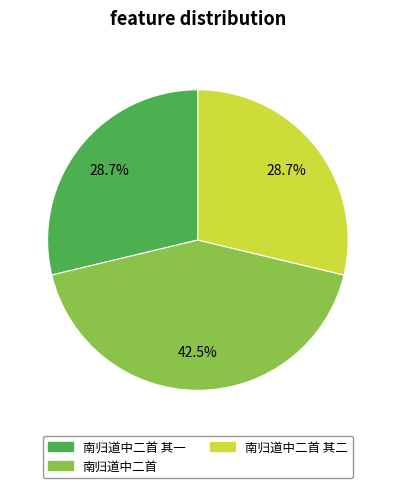

True or false: 南归道中二首 其一 accounts for 37% of the total.

False